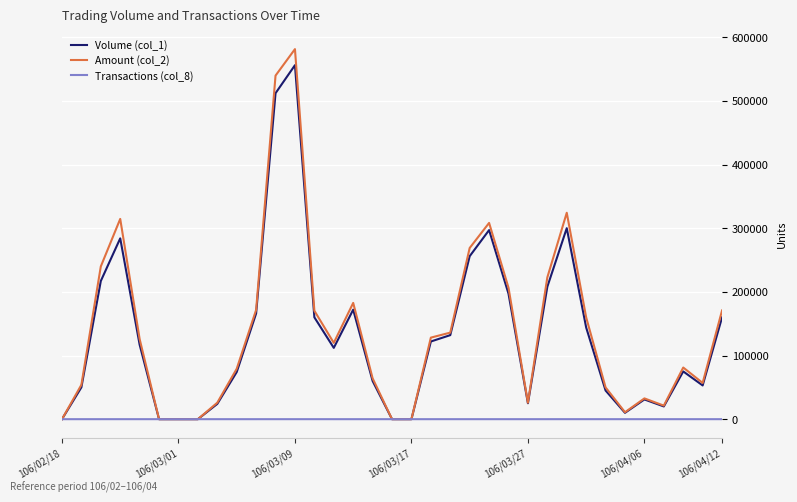

How many lines are shown in the chart?

3